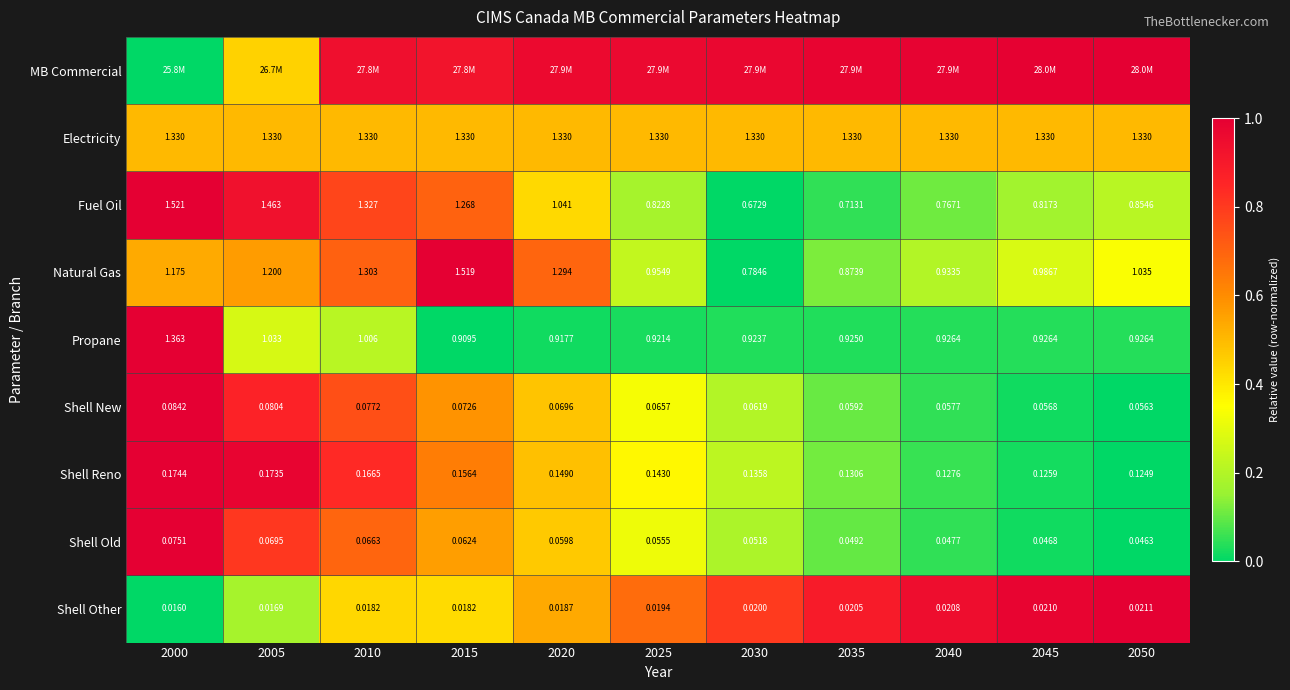

Is the value of Electricity at 2005 greater than the value of Propane at 2000?

No